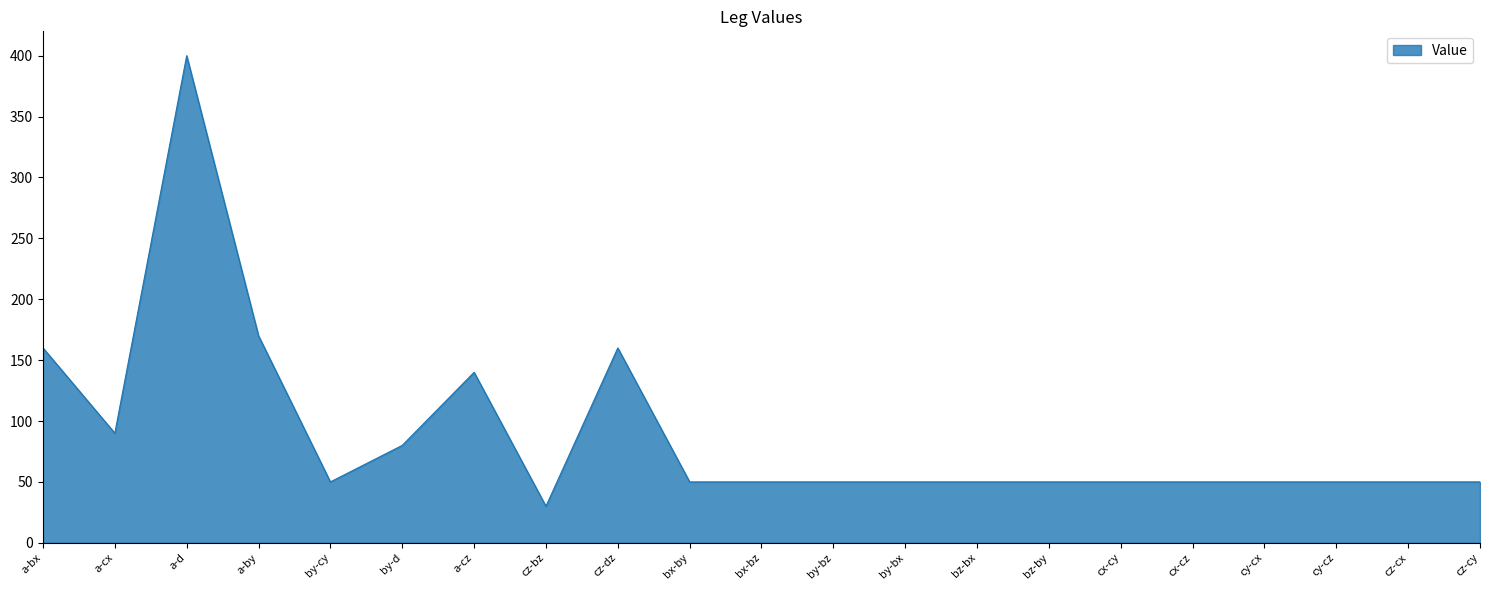

Which label corresponds to the largest value in the chart?

a-d